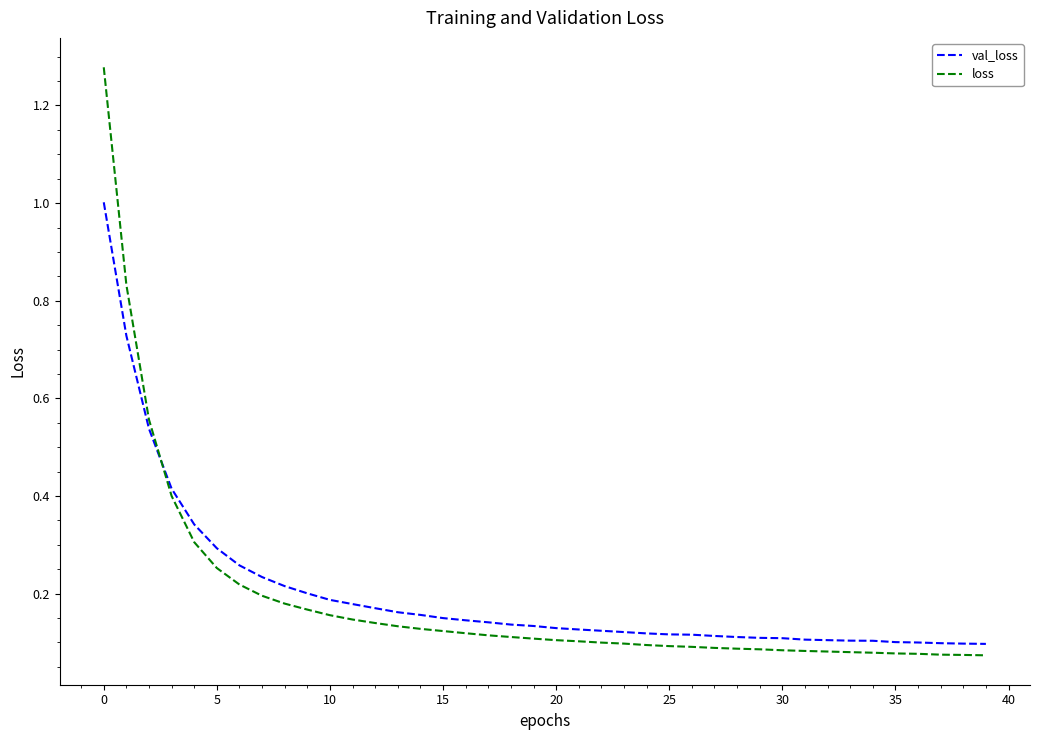

True or false: val_loss and loss cross at least once.

True